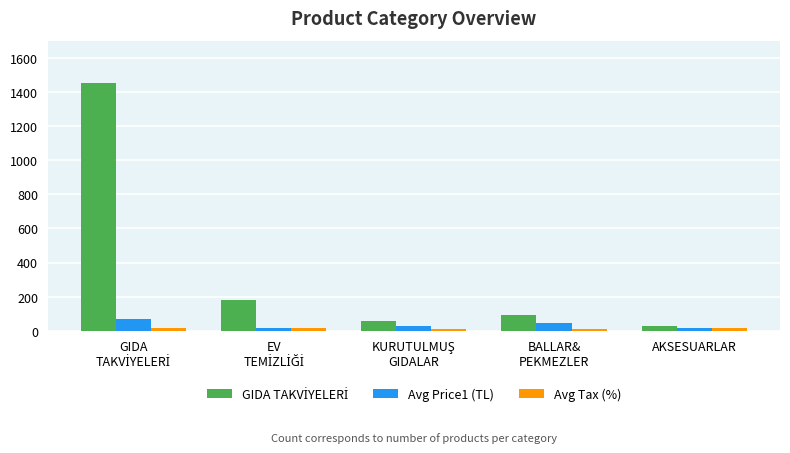

How many bars are there in total?

15